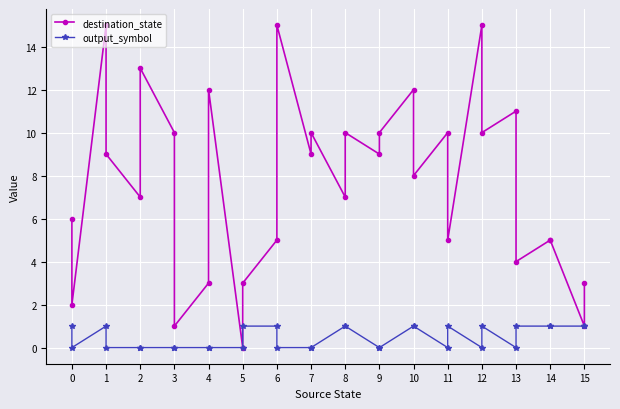

How many series are shown in this chart?

2